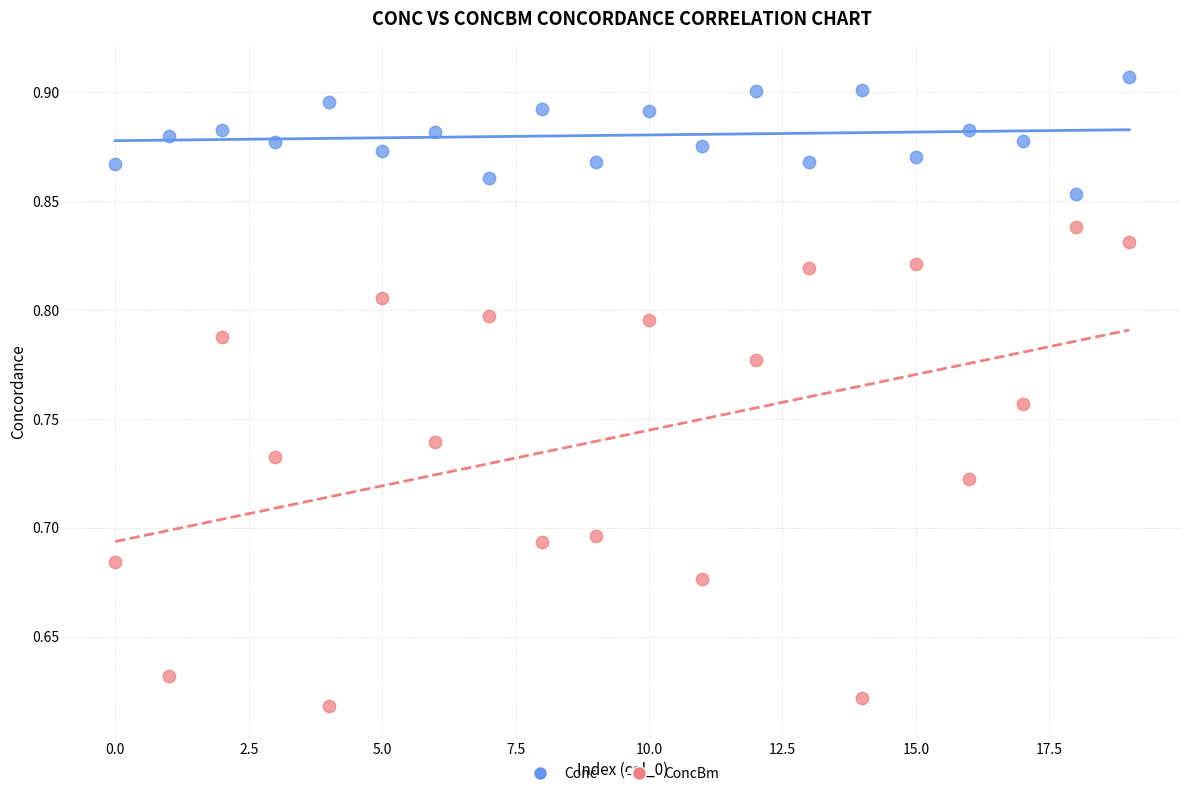

Which series contains the lowest Y value?

ConcBm